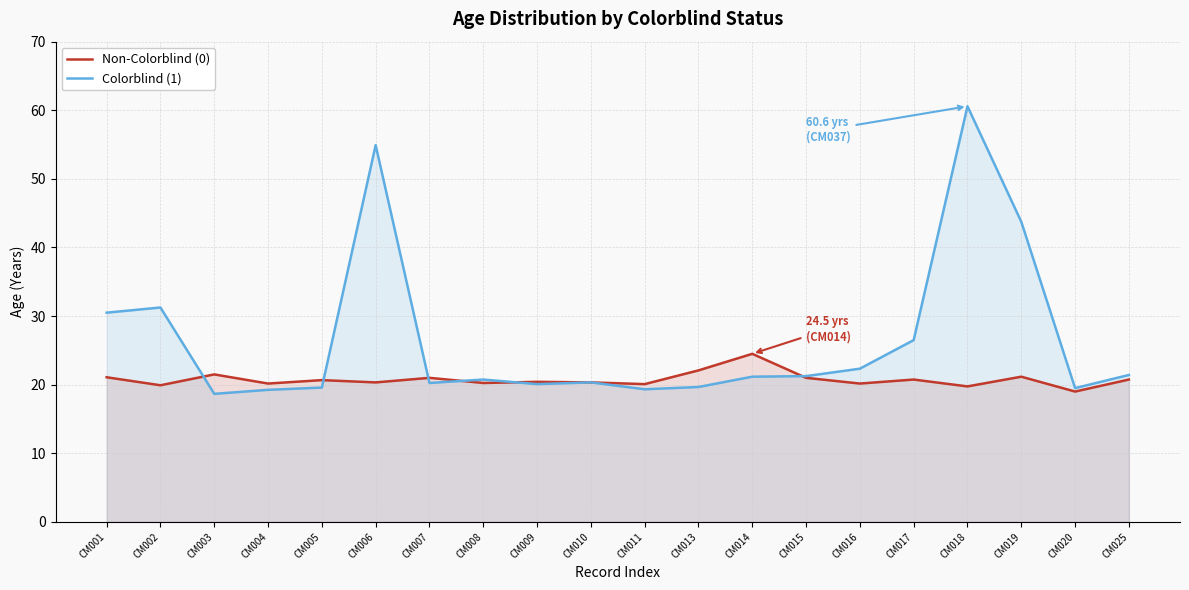

Which series has the largest total across all categories?

Colorblind (1)